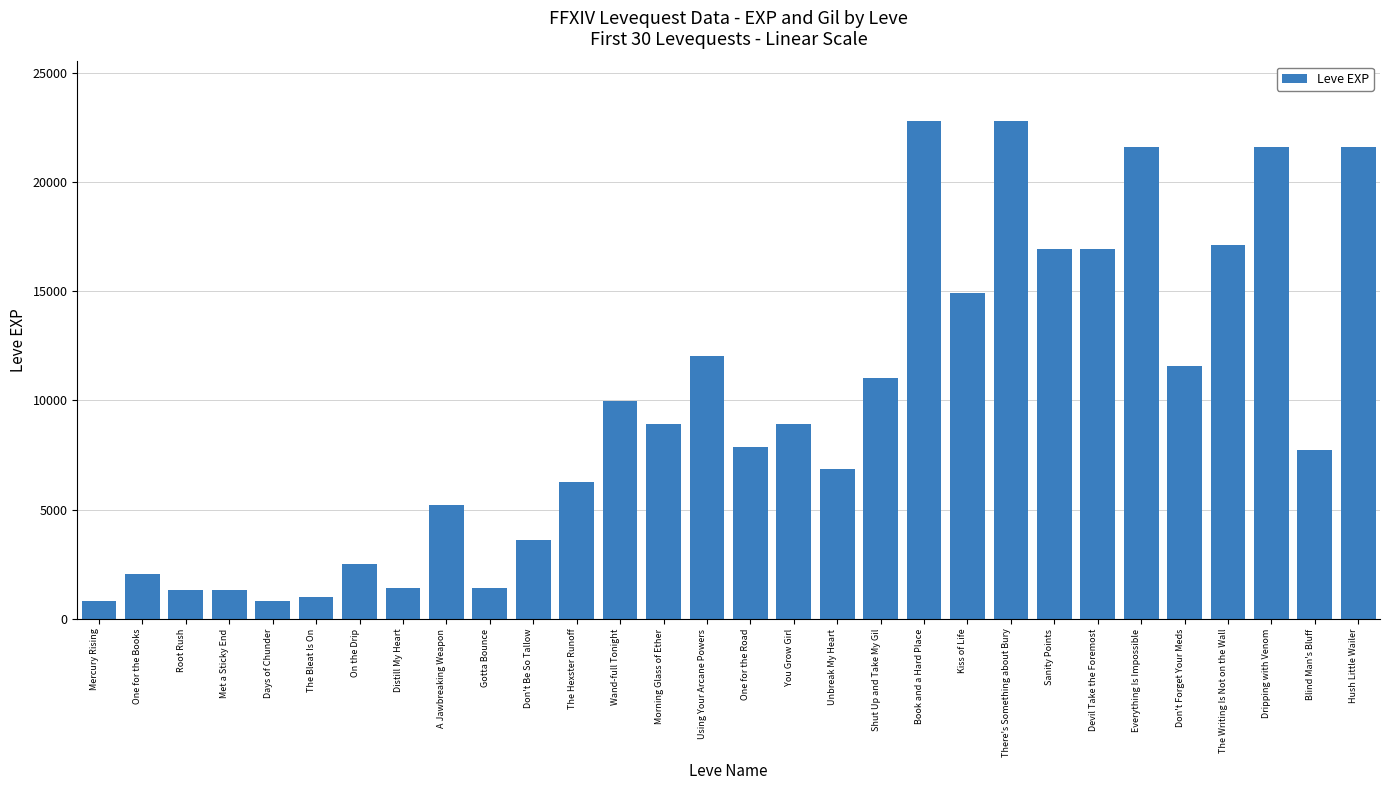

What is the difference between the maximum and second lowest values?

21990